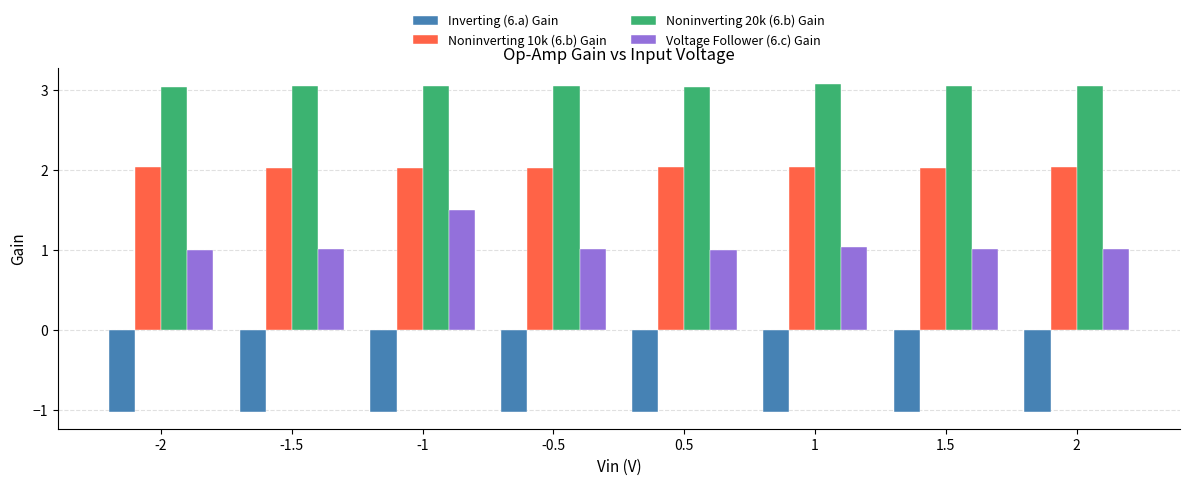

Which series has the largest range (max minus min)?

Voltage Follower (6.c) Gain